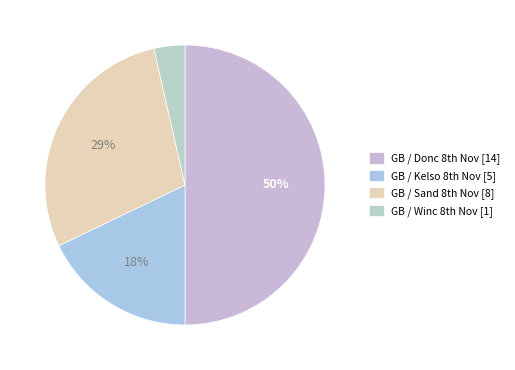

What is the largest slice in the pie chart?

GB / Donc 8th Nov